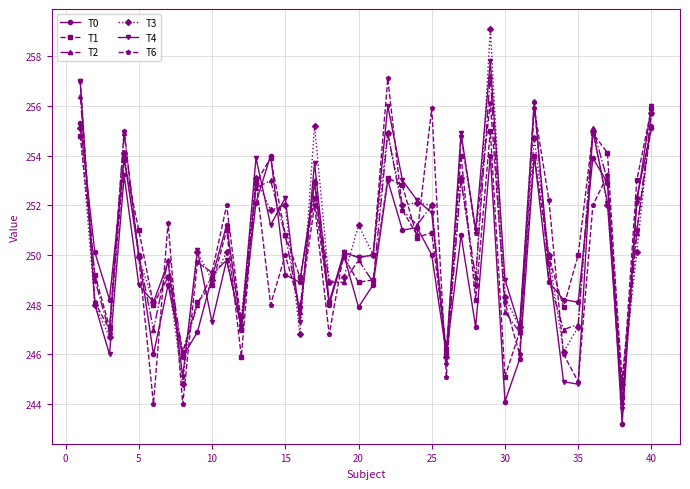

In T6, how many points are lower than both neighbors (excluding endpoints)?

15